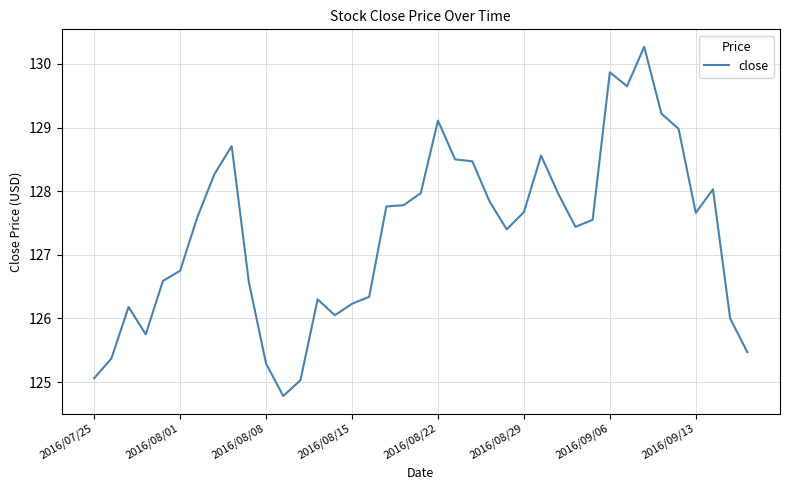

What is the smallest value displayed?

124.8